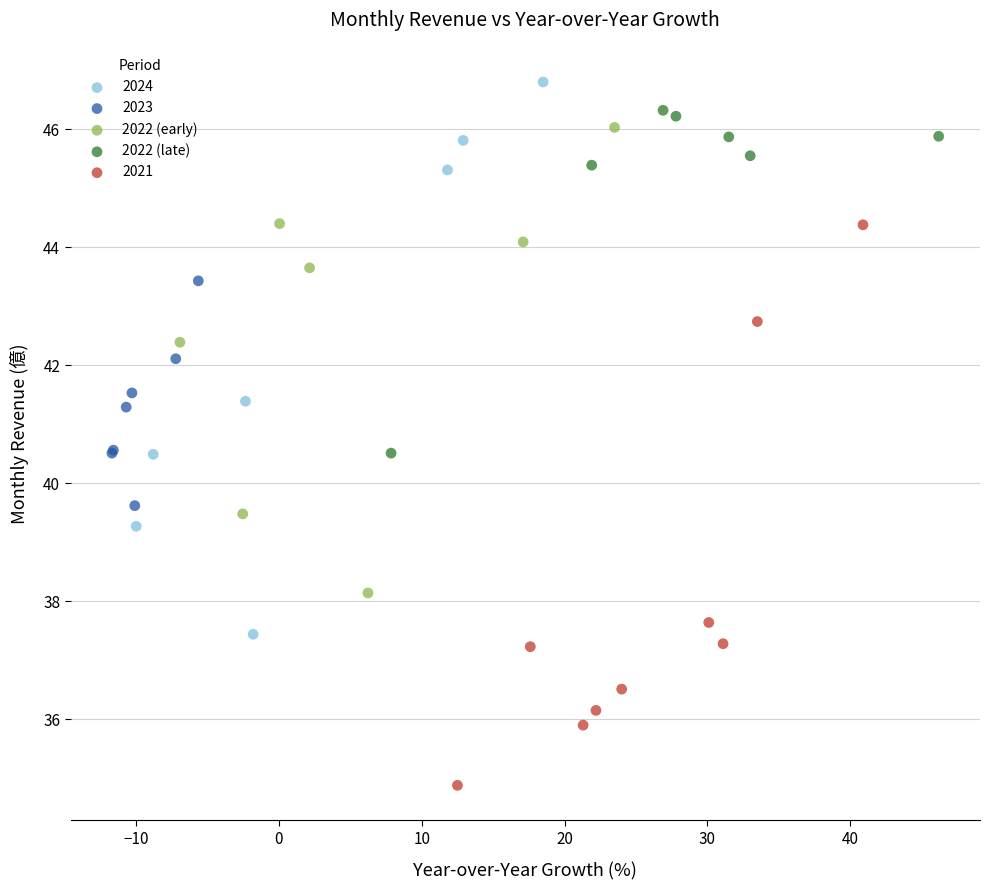

Which series contains the lowest Y value?

2021